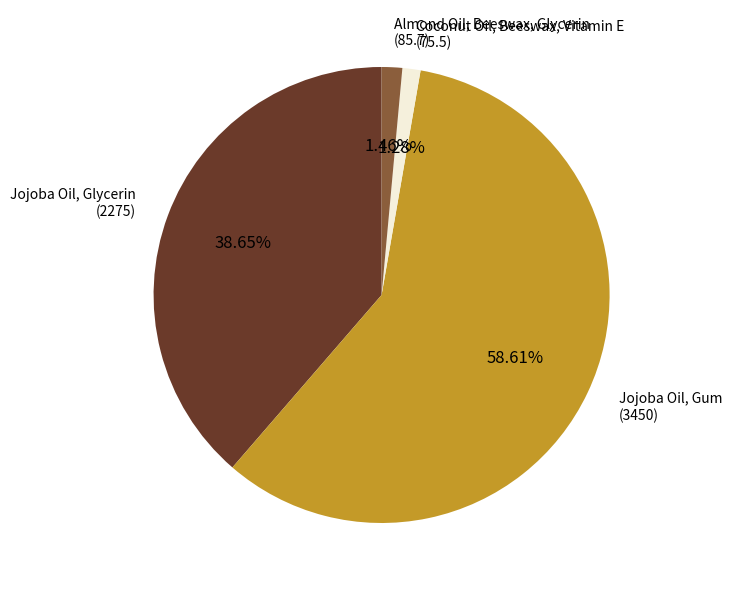

What percentage is the Jojoba Oil, Gum slice, to the nearest percent?

59%